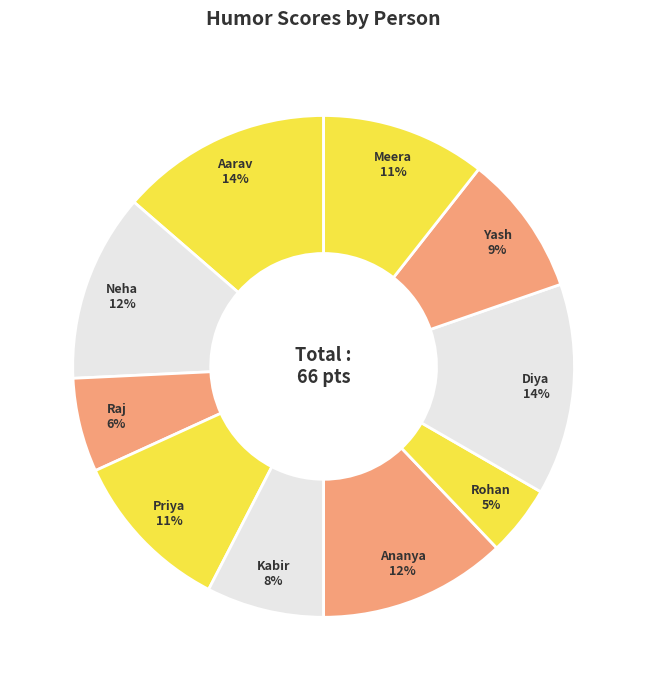

Does Meera represent more than half of the total?

No